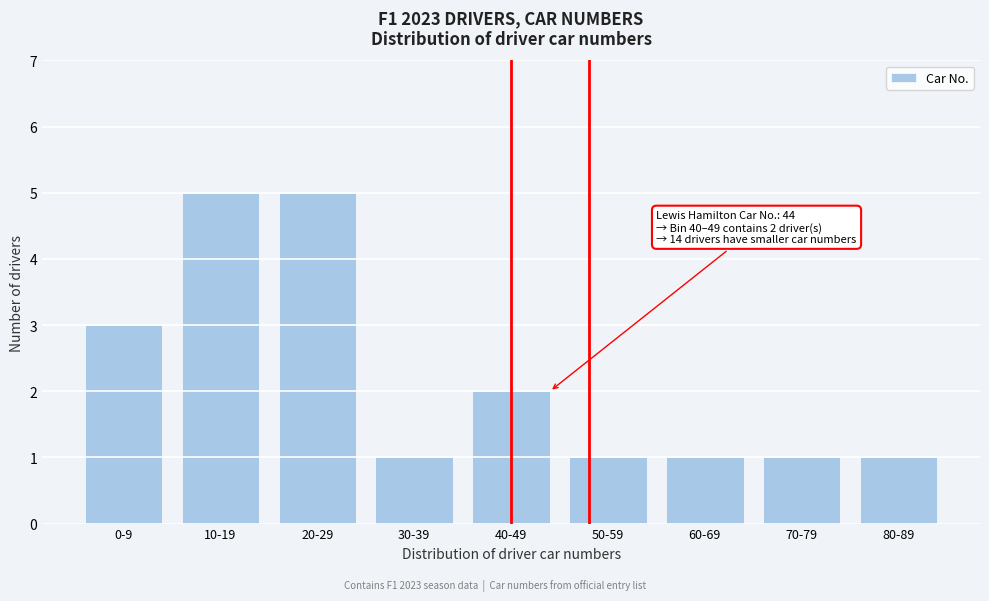

Reading right to left, transcribe all the data shown in this chart.

80-89=1	70-79=1	60-69=1	50-59=1	40-49=2	30-39=1	20-29=5	10-19=5	0-9=3